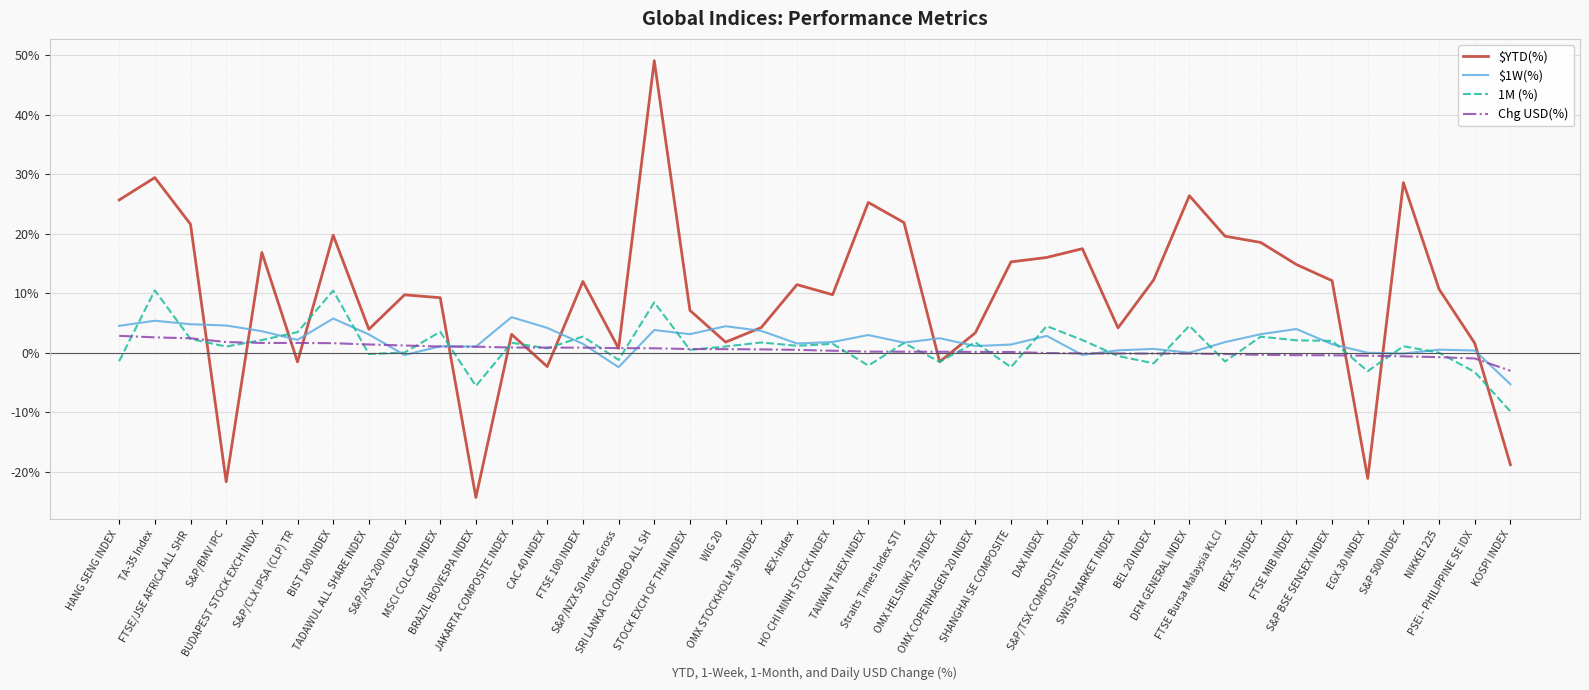

At which category does 1M (%) reach its first local peak?

TA-35 Index